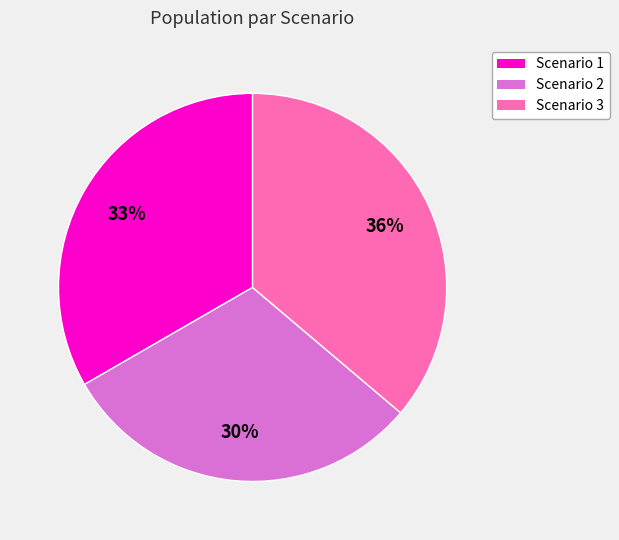

To the nearest percent, what is the combined percentage of Scenario 1 and Scenario 2?

64%